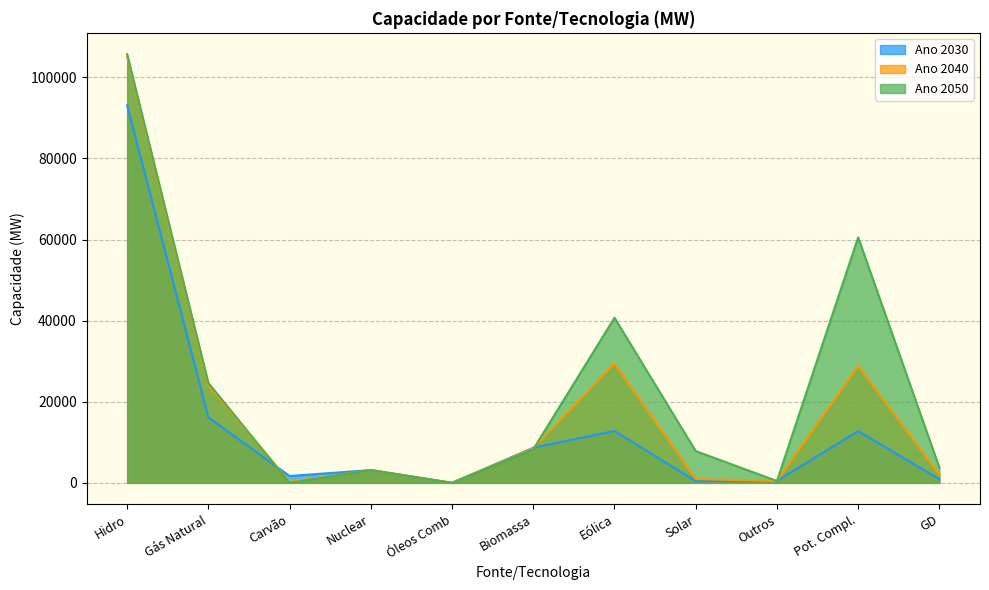

How many lines are shown in the chart?

3